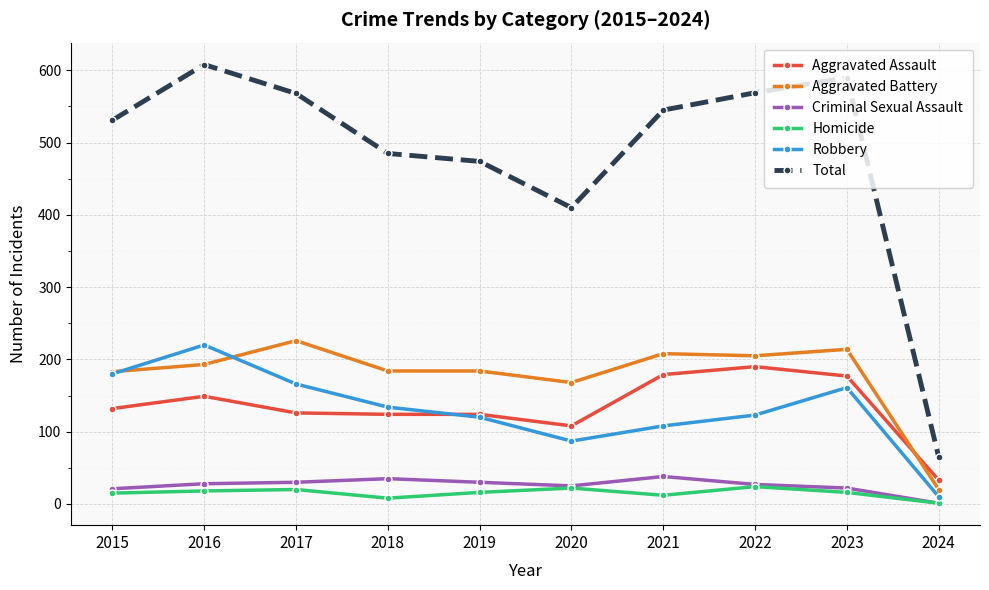

True or false: Robbery and Criminal Sexual Assault cross at least once.

False